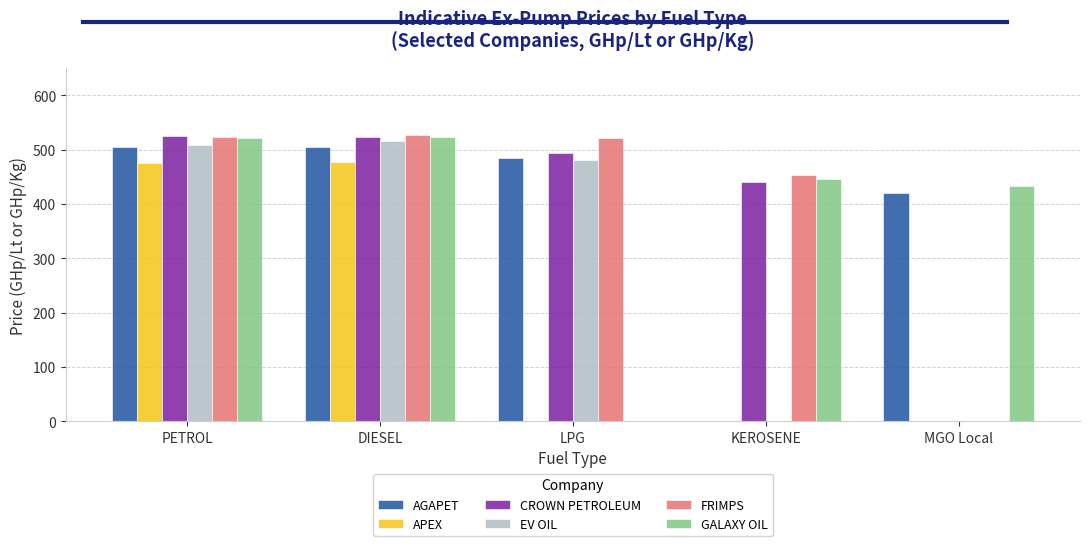

What is the total value across all series at DIESEL?

3072.8